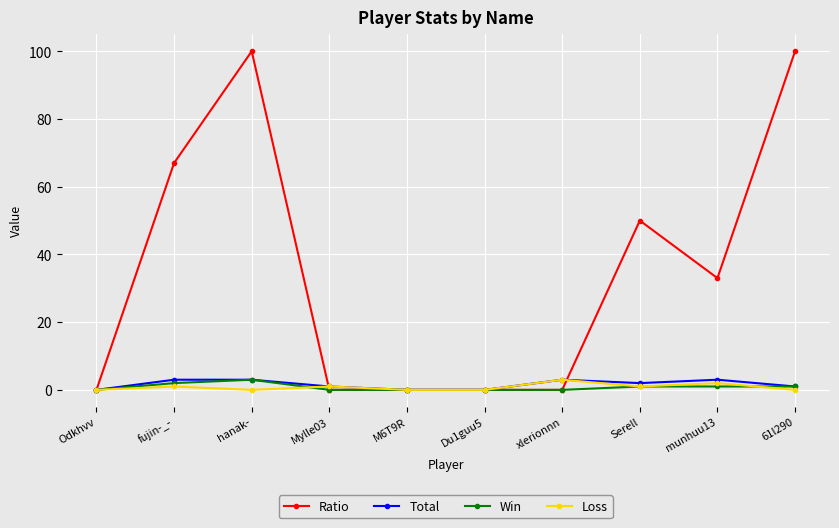

Does the chart have visible grid lines?

Yes